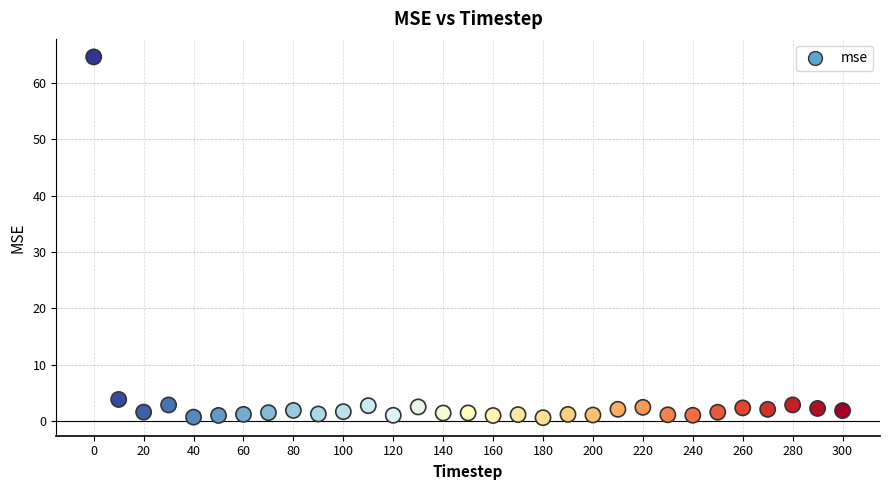

What is the range of X values (max minus min)?

300.0